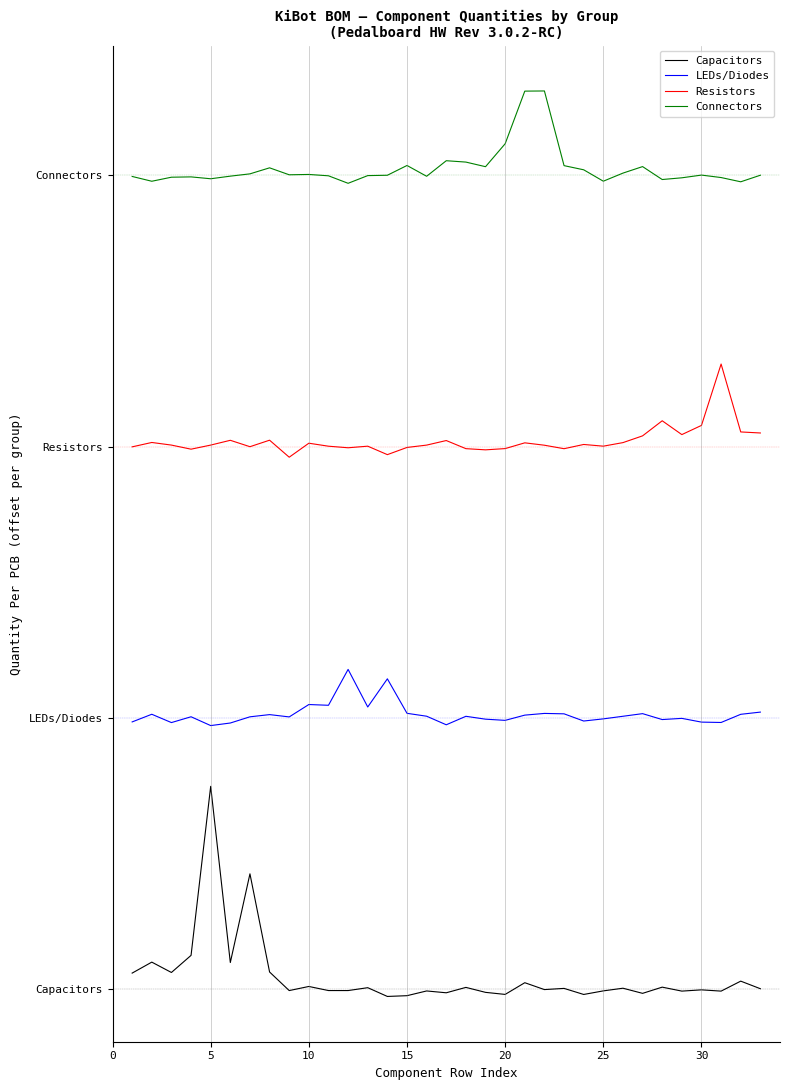

True or false: Capacitors and Resistors cross at least once.

False